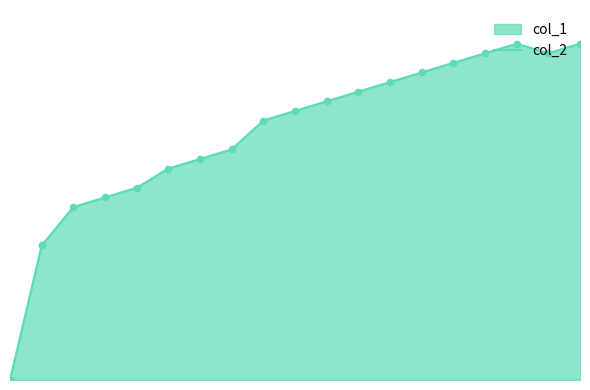

Which has a higher value, 1573133225 or 1573075594?

1573133225